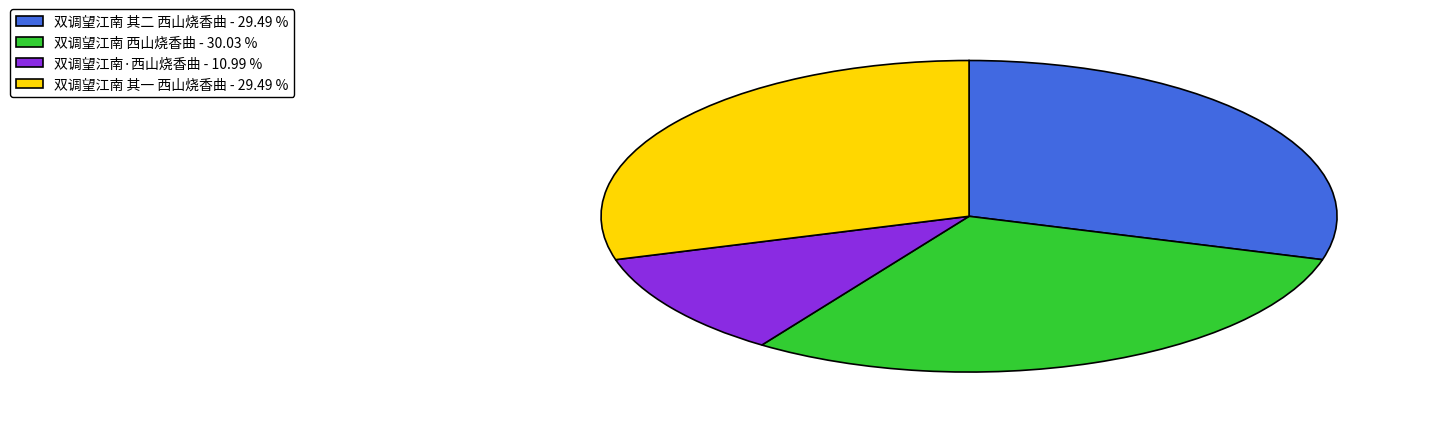

What is the smallest slice in the pie chart?

双调望江南·西山烧香曲